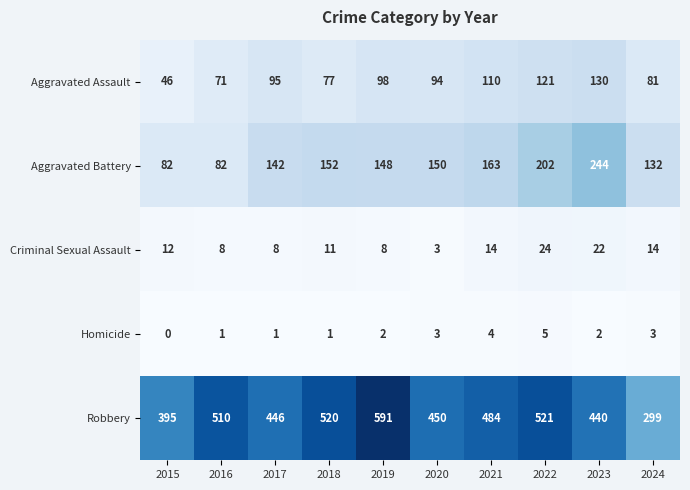

What is the average value of the Aggravated Assault series?

92